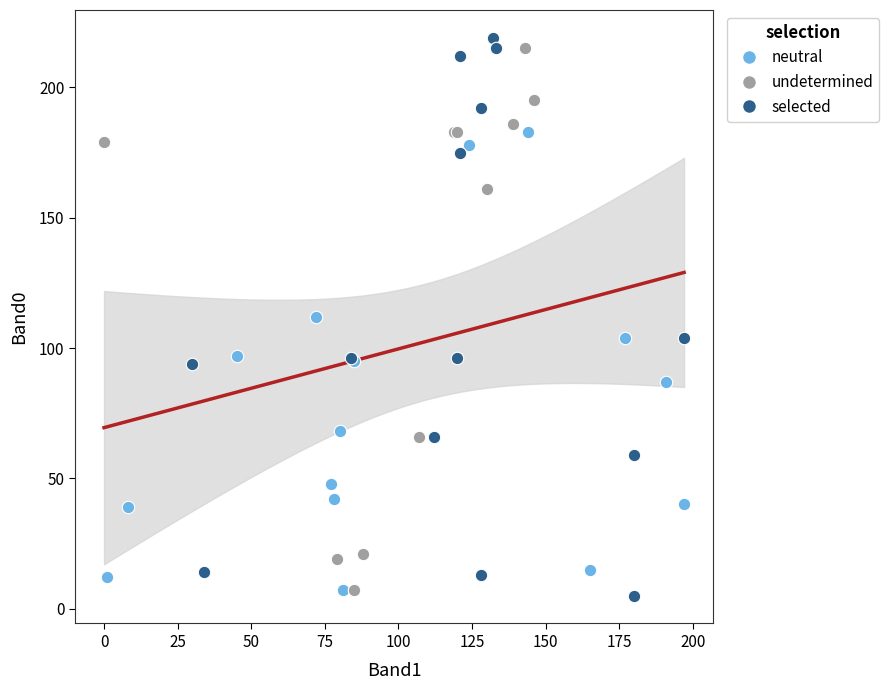

Which series has the widest spread of Y values?

selected